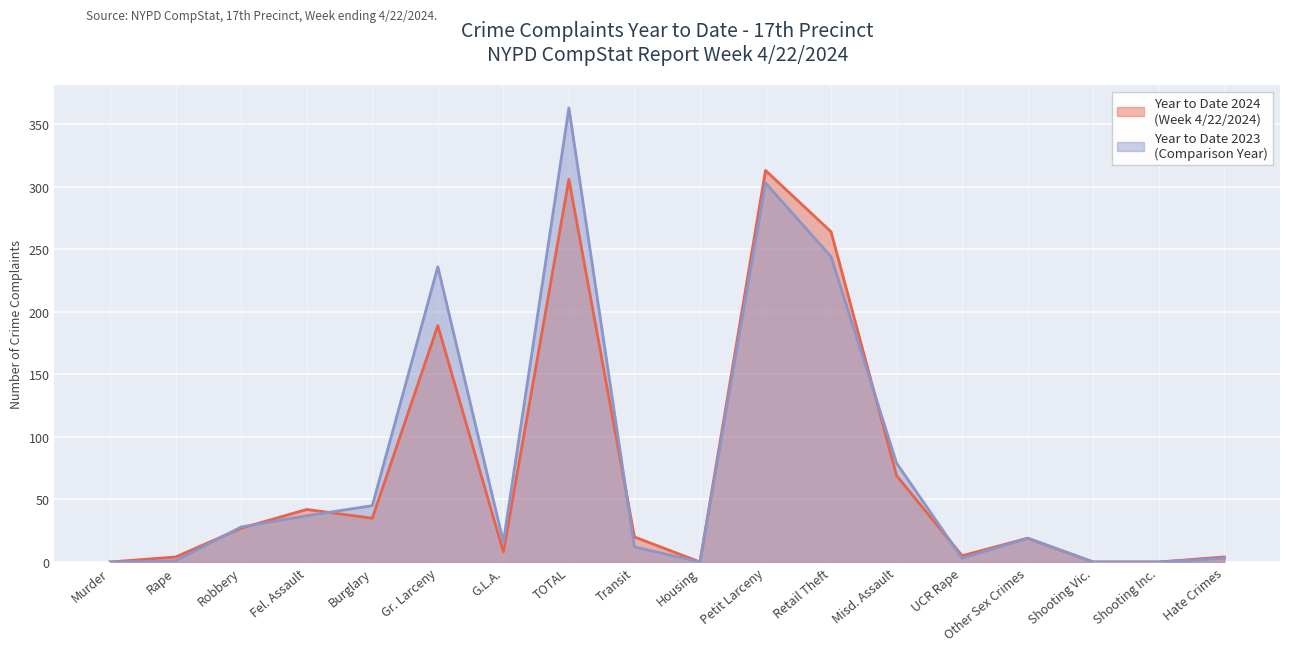

Where is the first local minimum for Year to Date 2024?

Burglary